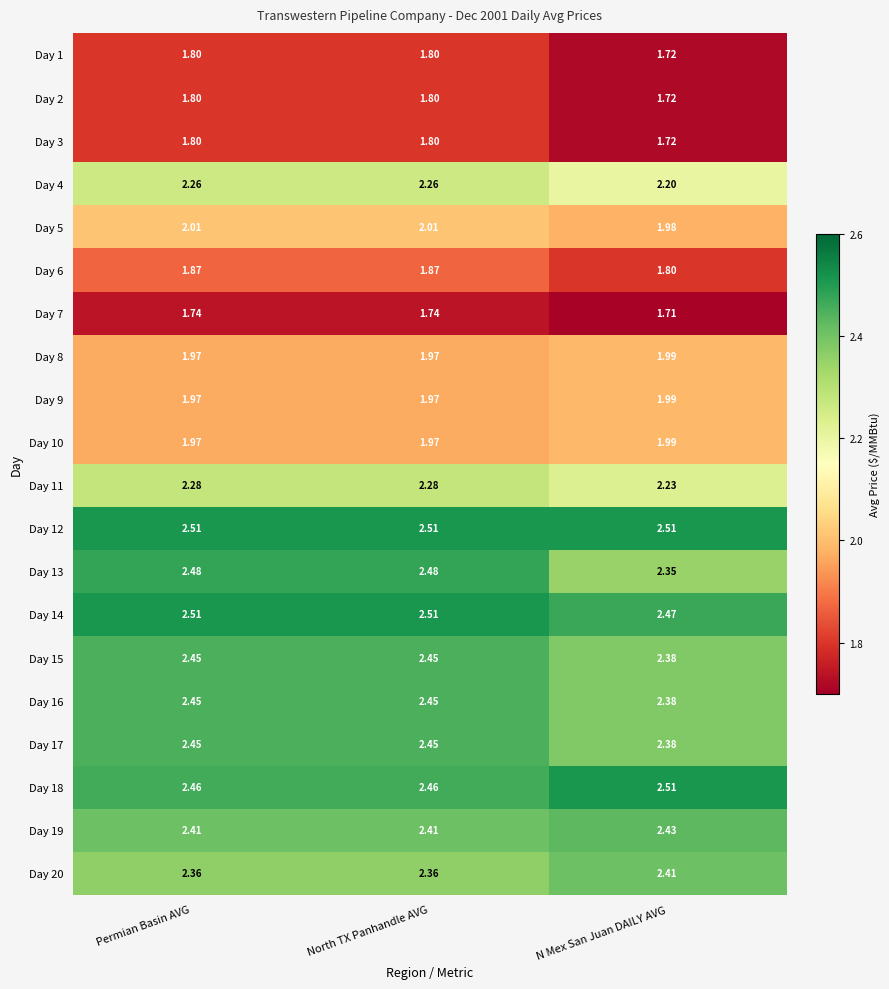

Is the value of Day 1 at Permian Basin AVG greater than the value of Day 3 at N Mex San Juan DAILY AVG?

Yes